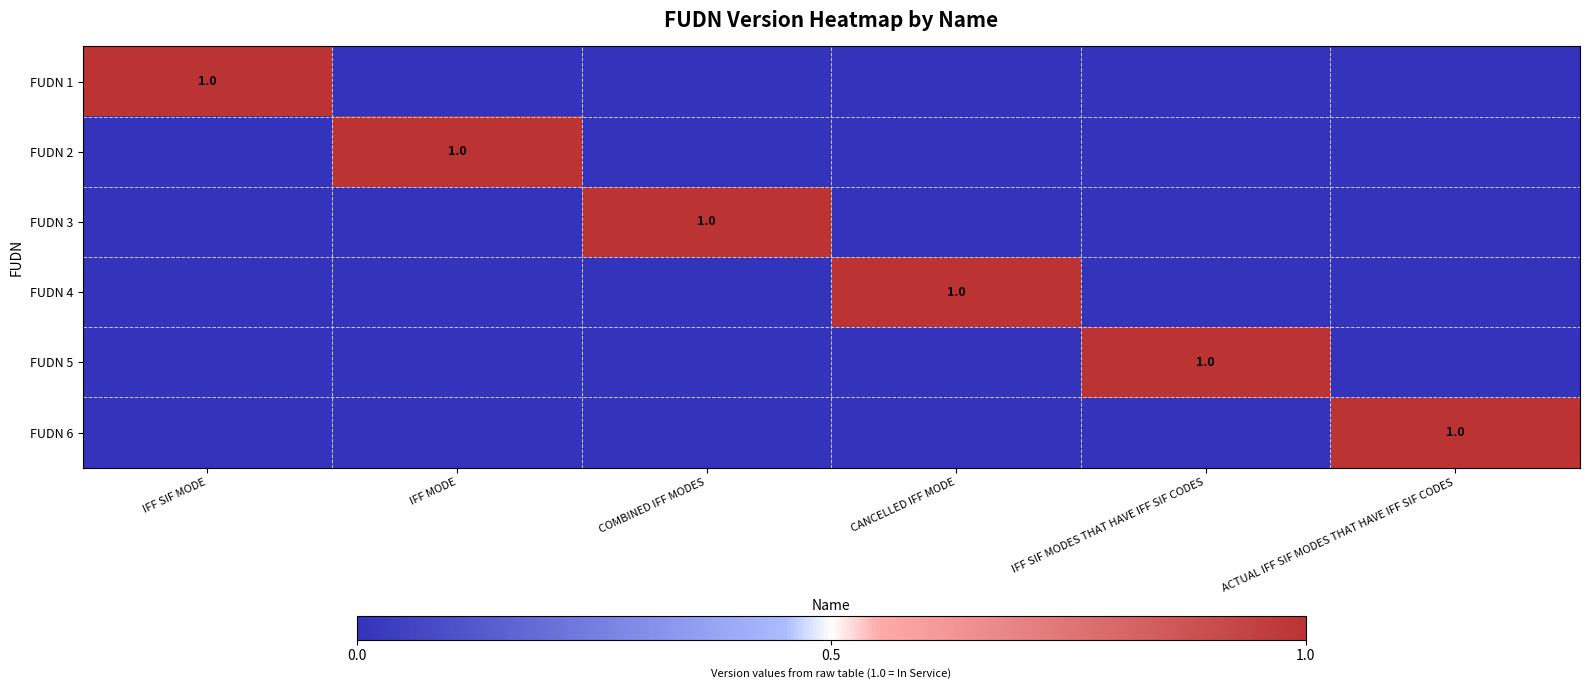

The value of FUDN 3 at COMBINED IFF MODES is 0. True or false?

False